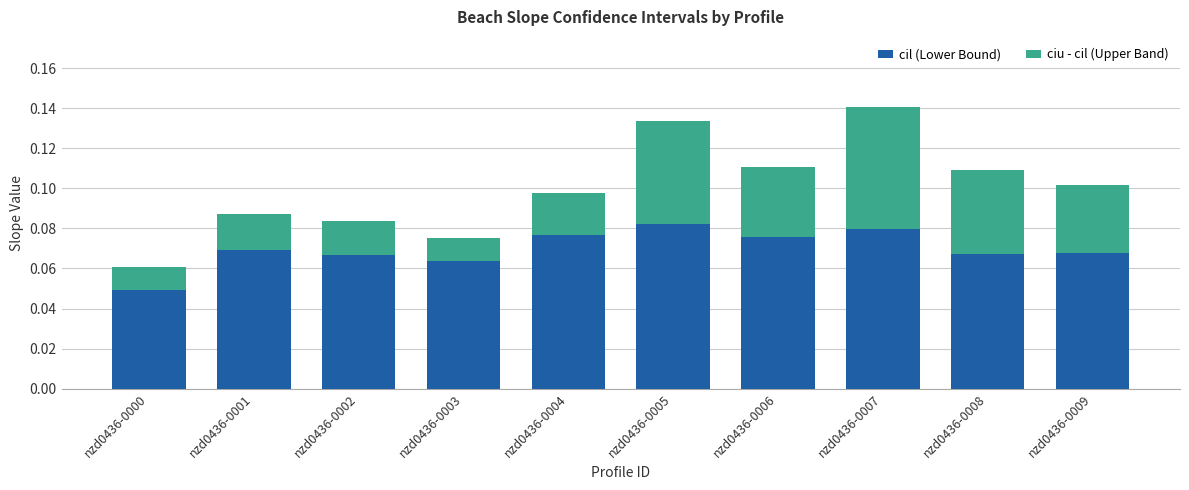

What is the sum of all cil (Lower Bound) values?

0.7